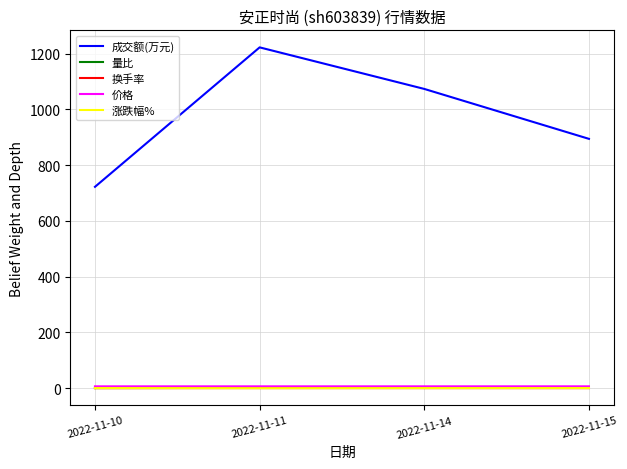

True or false: 价格 has more than 2 points higher than both neighbors.

False